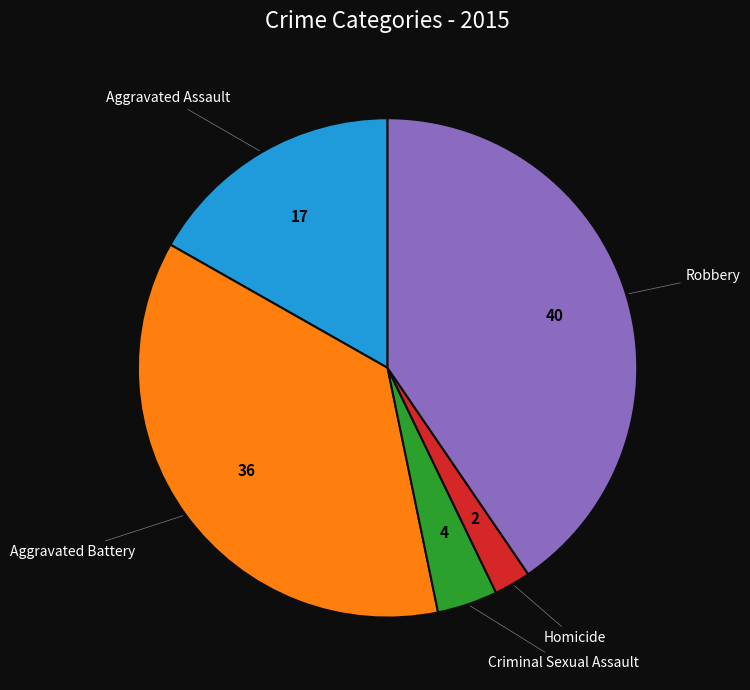

Which slice is the smallest?

Homicide